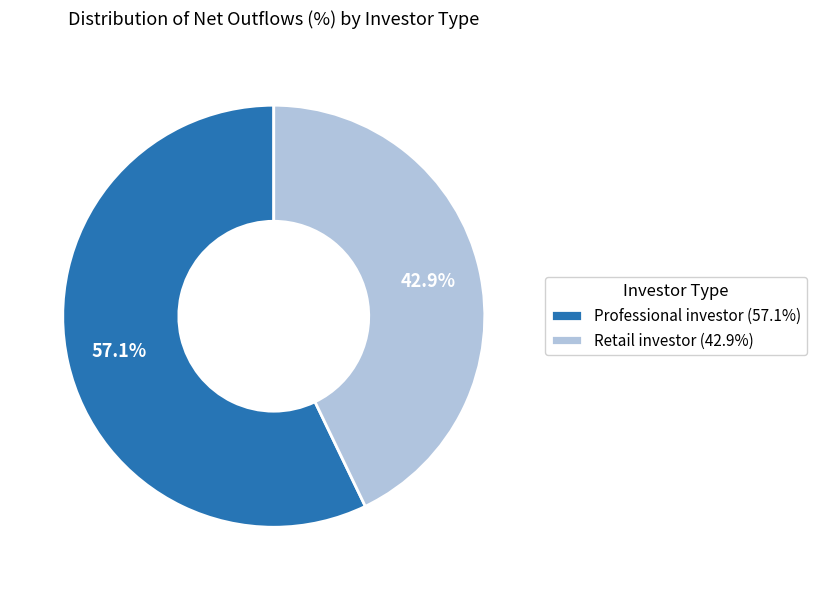

To the nearest percent, what portion does Professional investor represent?

57%